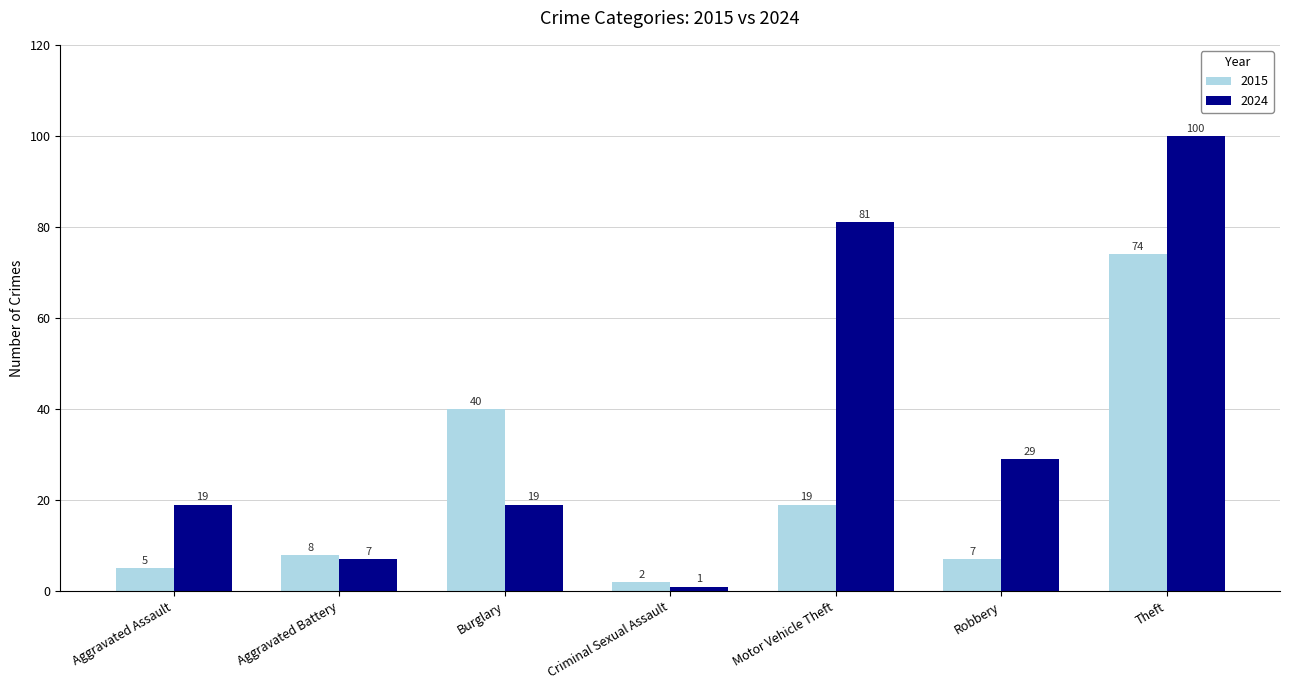

What are all the series names shown in the legend?

2015, 2024